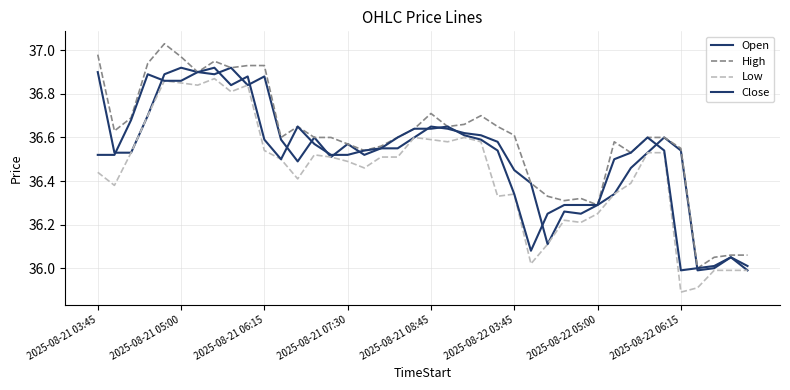

Does the chart have visible grid lines?

Yes